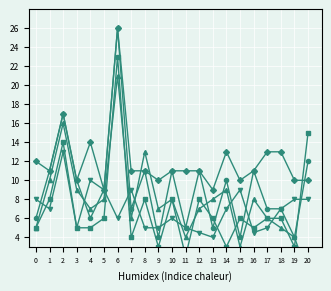

Reading left to right, extract all data points from this chart.

col_7: 8.0	7.0	13.0	5.0	10.0	9.0	6.0	9.0	5.0	5.0	6.0	5.0	4.5	4.0	7.0	9.0	4.5	5.0	7.0	8.0	8.0
col_30: 5.0	10.0	16.0	9.0	7.0	8.0	21.0	6.0	13.0	7.0	8.0	4.0	7.0	8.0	9.0	3.0	8.0	6.0	5.0	4.0	0.0
col_9: 5.0	8.0	14.0	5.0	5.0	6.0	23.0	4.0	8.0	3.0	8.0	2.0	8.0	6.0	3.0	6.0	5.0	6.0	6.0	3.0	15.0
col_10: 12.0	11.0	17.0	10.0	14.0	9.0	26.0	11.0	11.0	10.0	11.0	11.0	11.0	9.0	13.0	10.0	11.0	13.0	13.0	10.0	10.0
col_11: 6.0	11.0	17.0	10.0	6.0	9.0	26.0	7.0	11.0	4.0	11.0	5.0	11.0	5.0	10.0	4.0	11.0	7.0	7.0	4.0	12.0